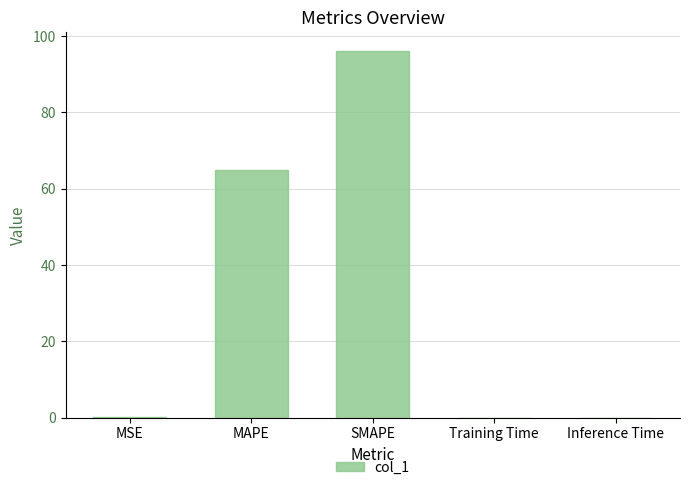

Which has a higher value, Inference Time or MAPE?

MAPE